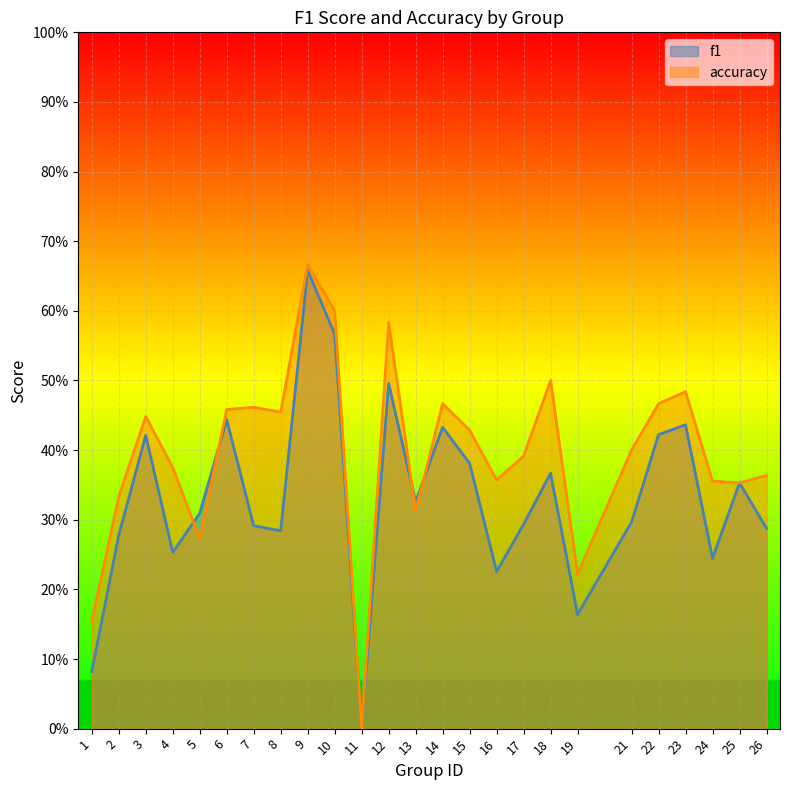

At which category does f1 reach its first local valley?

4